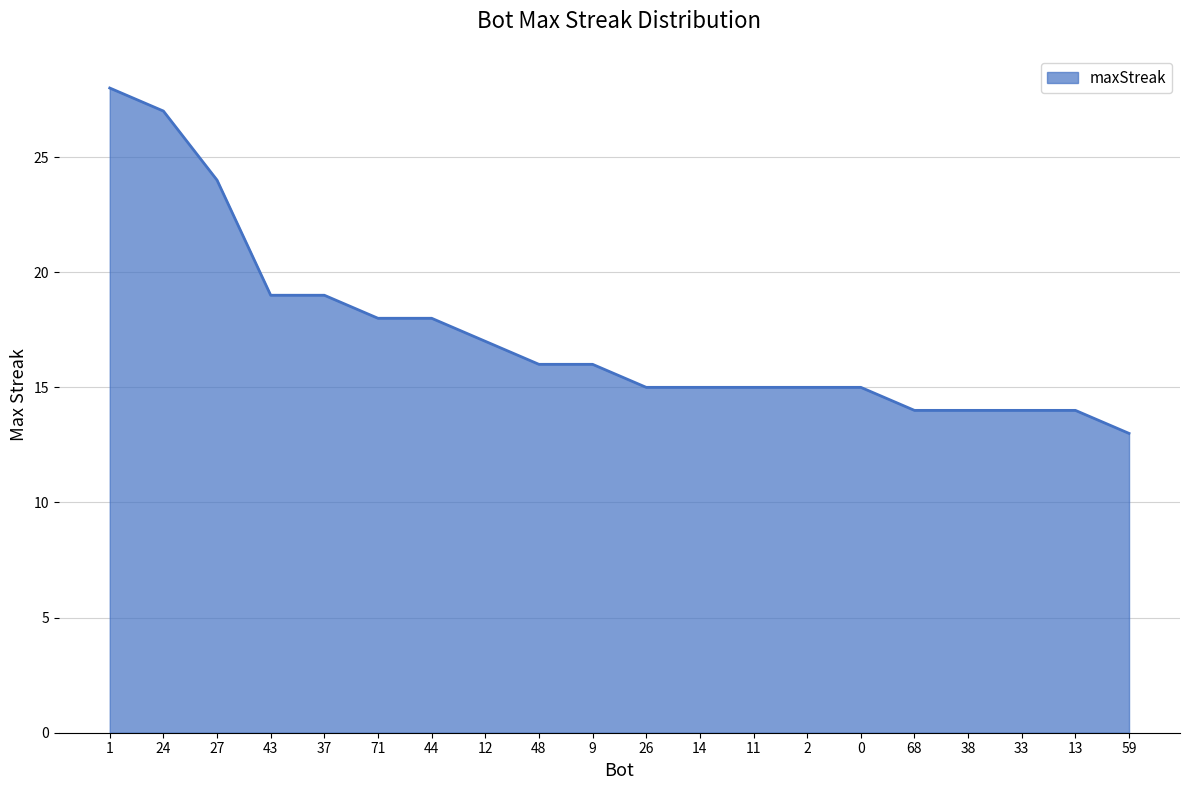

What is the difference between the maximum and minimum values?

15